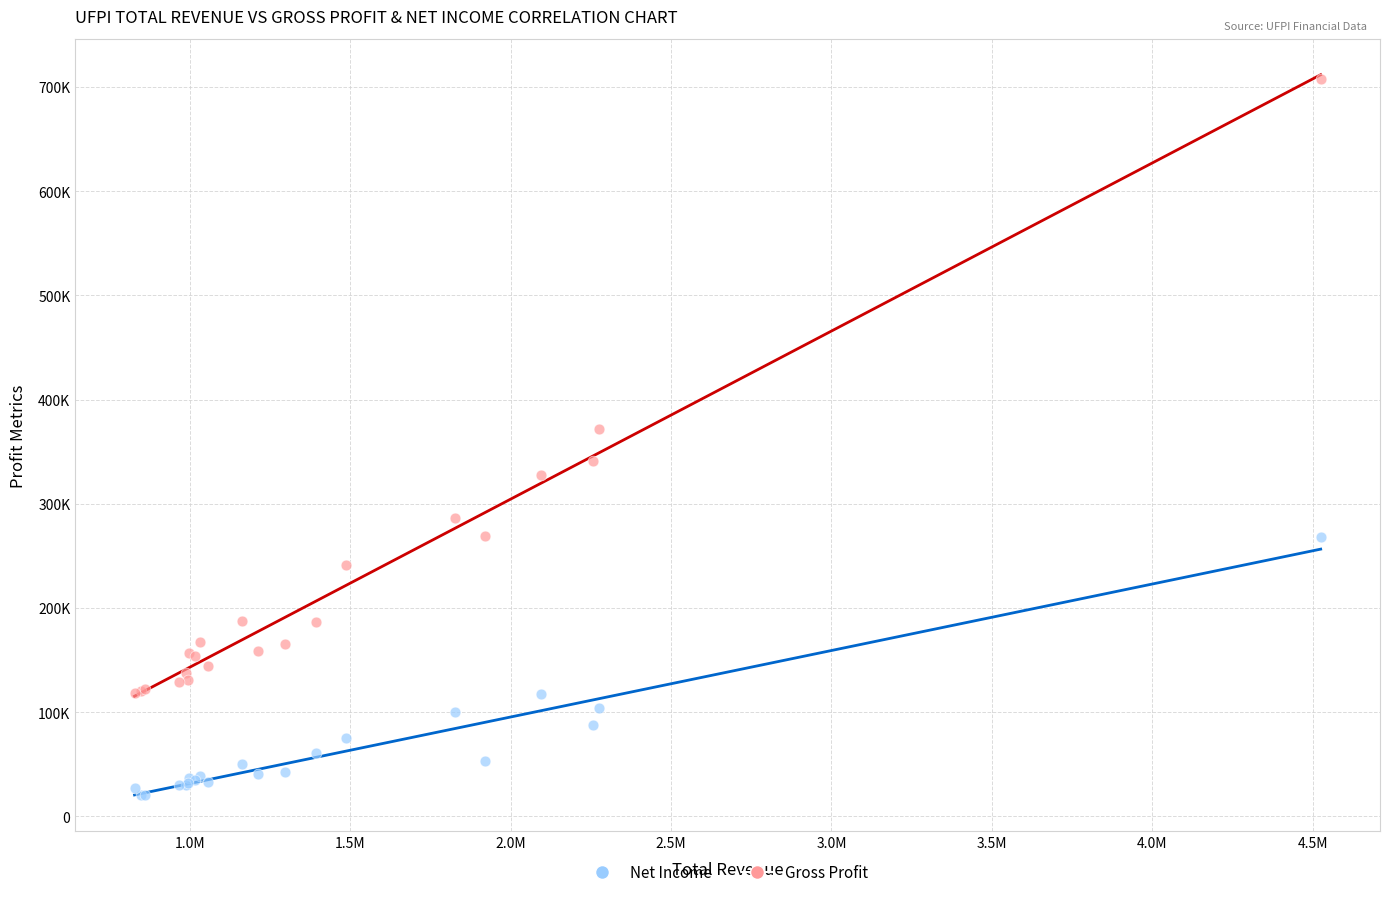

Which series reaches the minimum Y coordinate?

Net Income